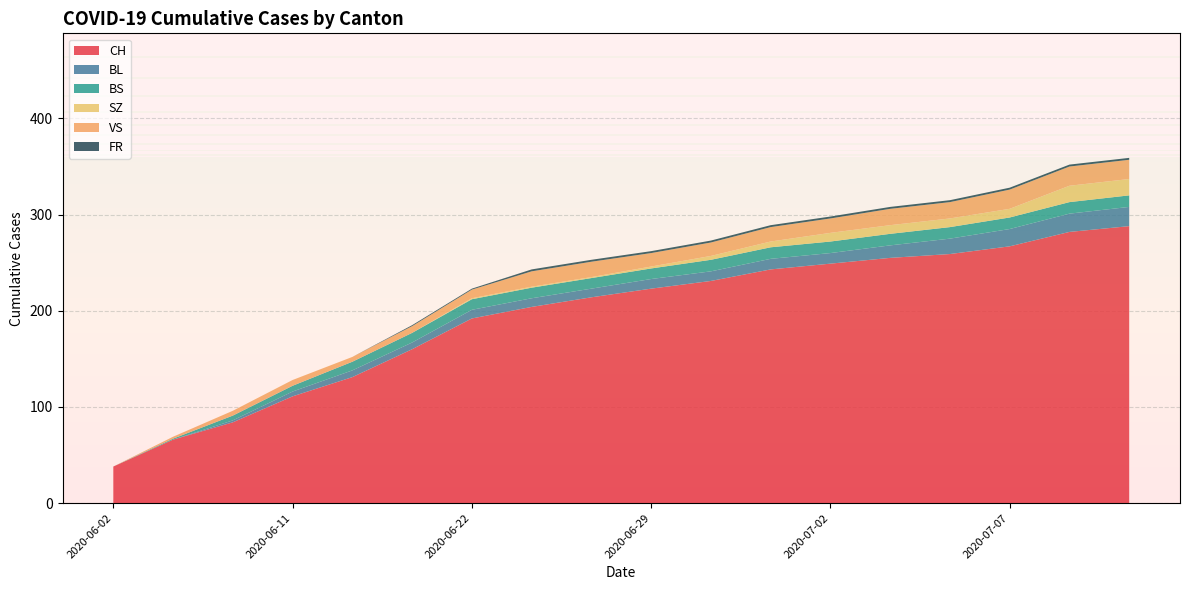

Reading left to right, what are all the values shown in this chart?

CH: 38	66	84	111	131	160	192	204	214	223	231	243	249	255	259	267	282	288
BL: 0	0	2	5	7	7	9	9	9	10	10	11	11	13	16	18	19	20
BS: 0	1	5	6	9	10	11	11	11	11	12	12	12	12	12	12	12	12
SZ: 0	0	0	0	0	0	1	1	1	2	4	6	9	9	9	9	17	17
VS: 0	2	5	6	5	7	9	16	16	14	14	15	15	17	17	20	20	20
FR: 0	0	0	0	0	1	1	2	2	2	2	2	2	2	2	2	2	2